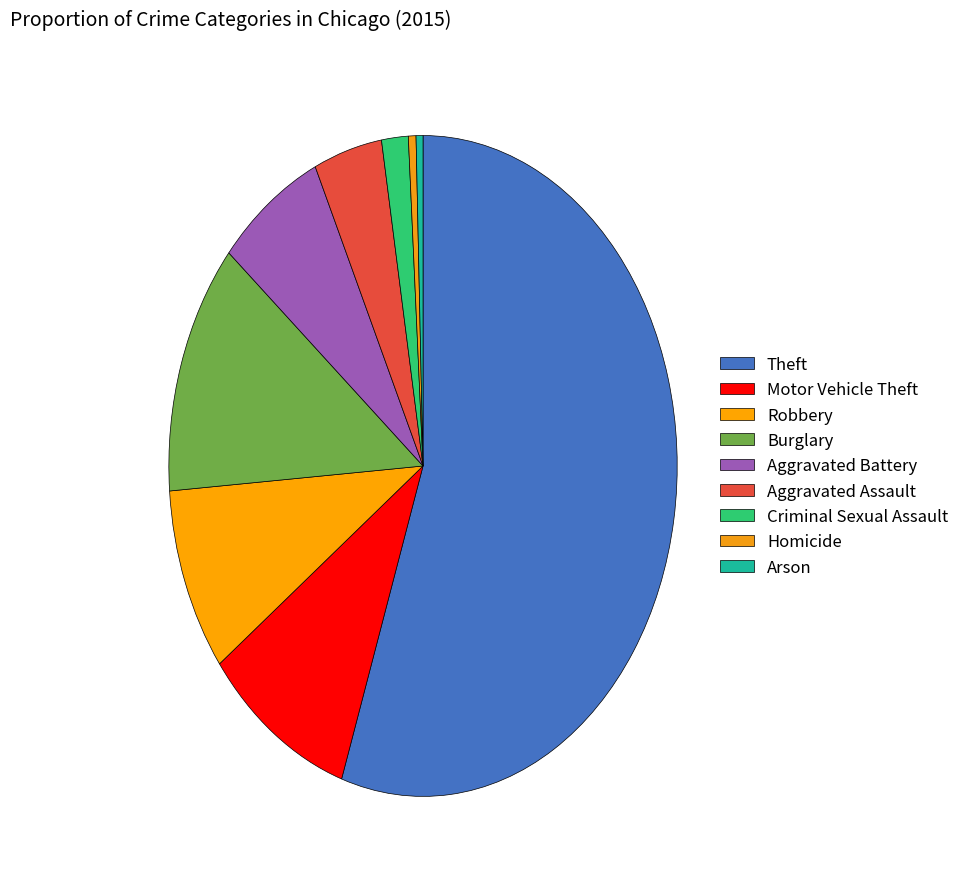

To the nearest percent, what is the difference between the Theft and Robbery slice percentages?

46%